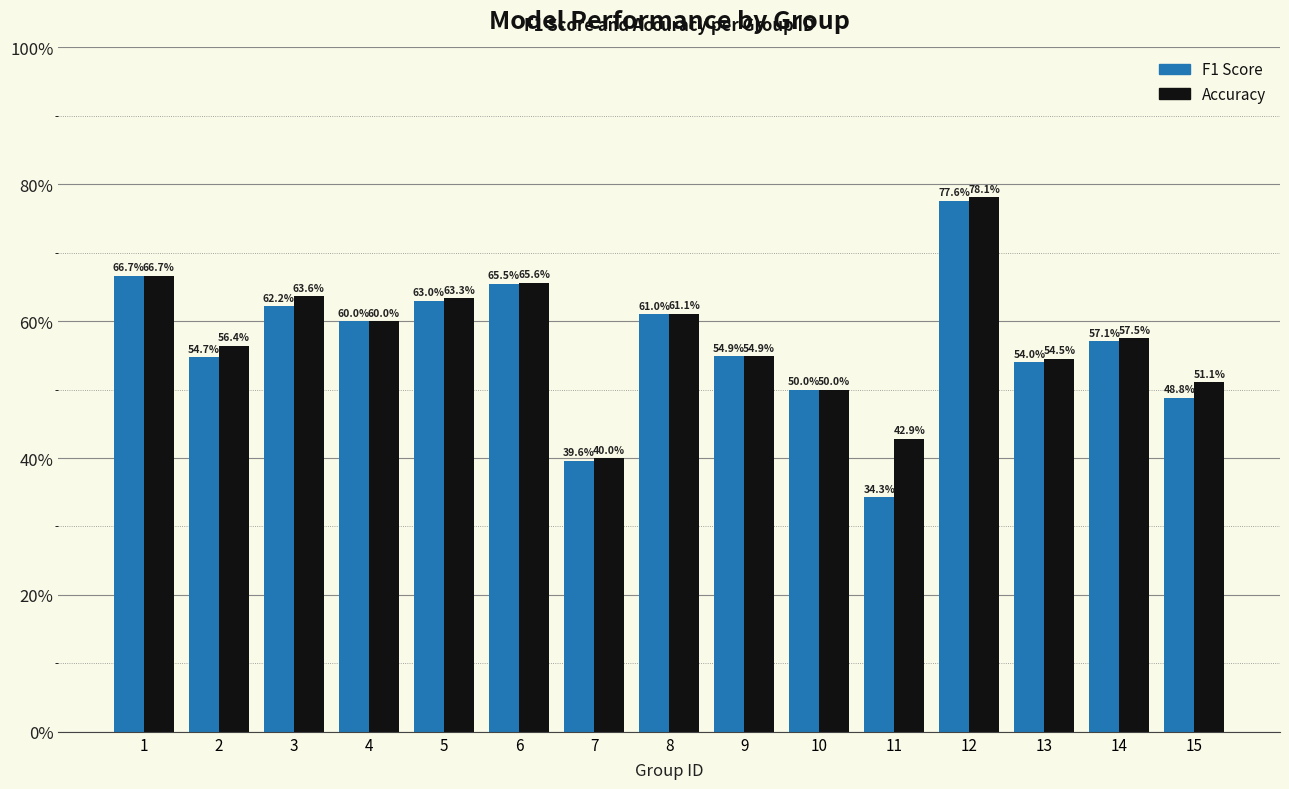

Does the chart contain any negative values?

No